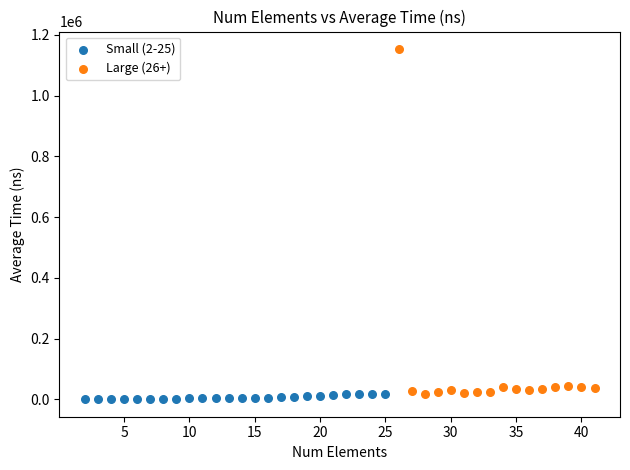

Which series contains the highest Y value?

Large (26+)